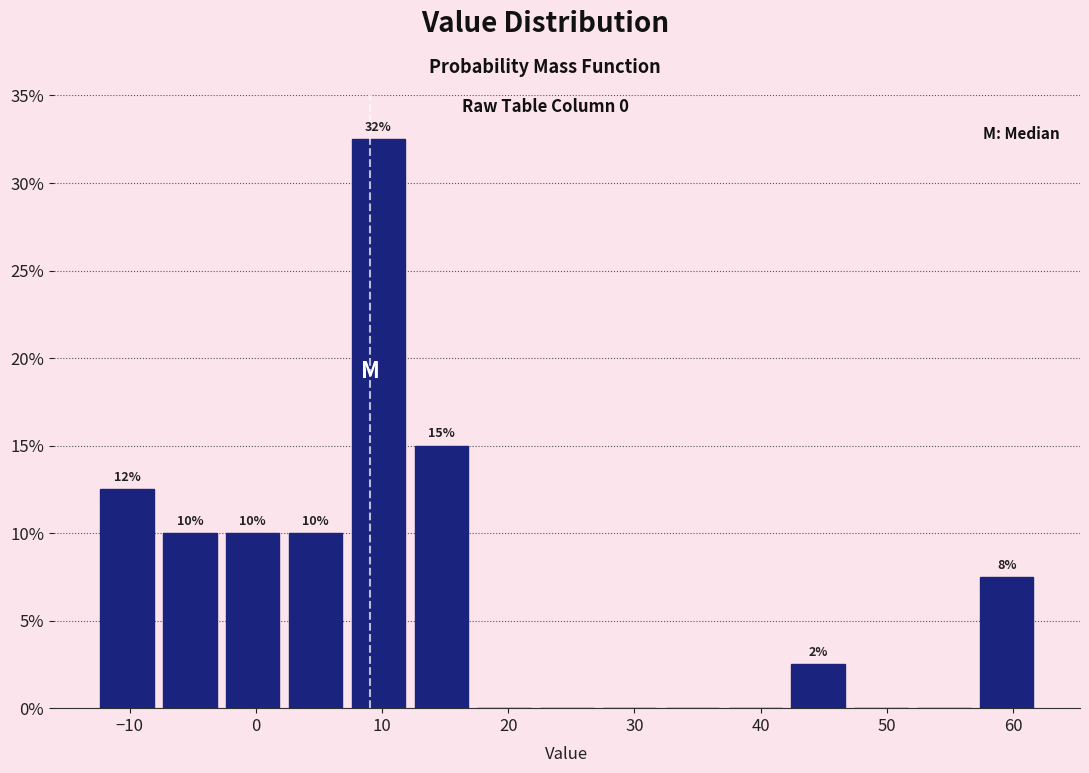

Which range on the x-axis has the tallest bar?

7 to 12